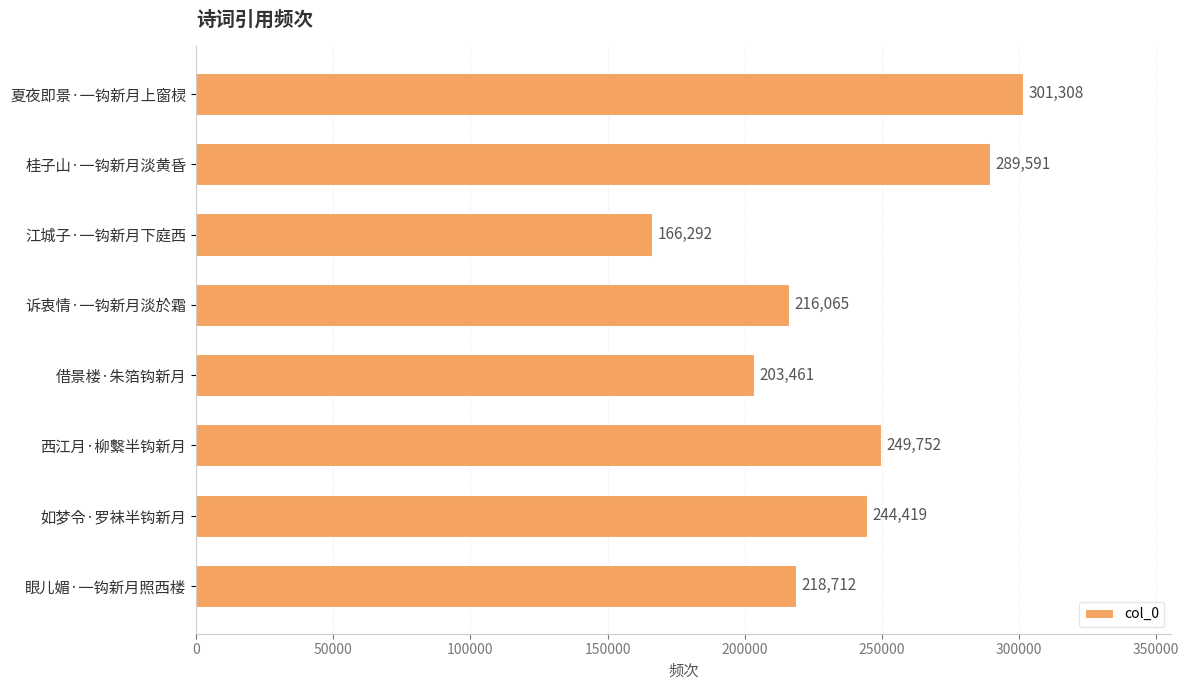

Which has a higher value, 如梦令·罗袜半钩新月 or 桂子山·一钩新月淡黄昏?

桂子山·一钩新月淡黄昏